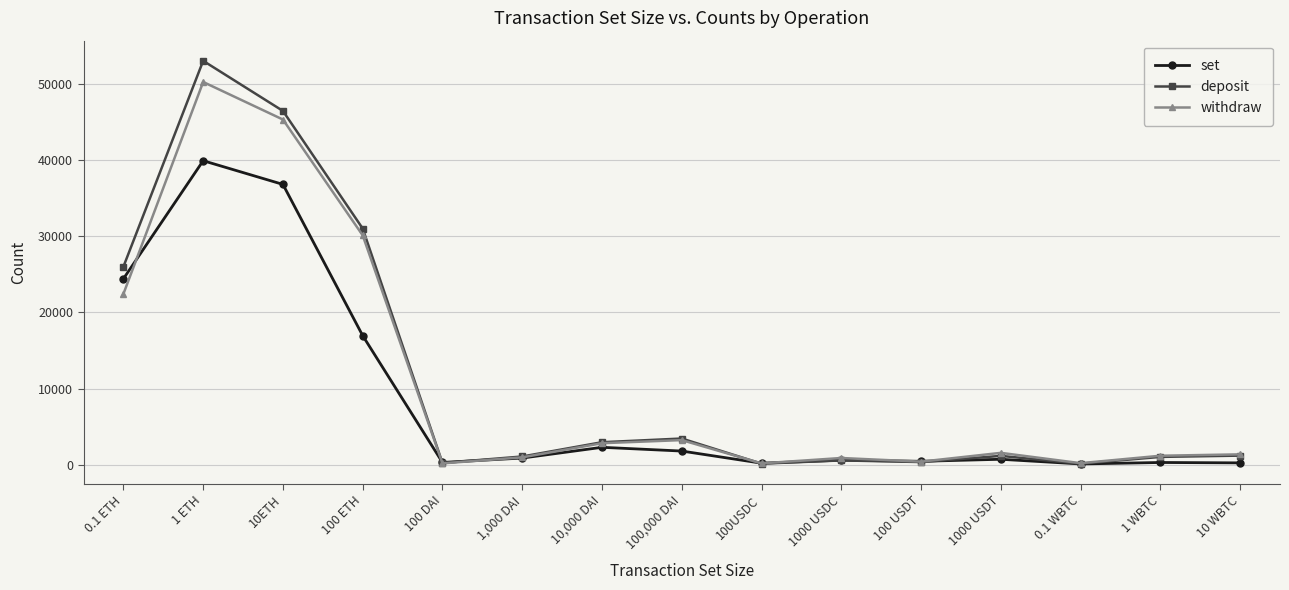

What is the sum of all deposit values?

168712